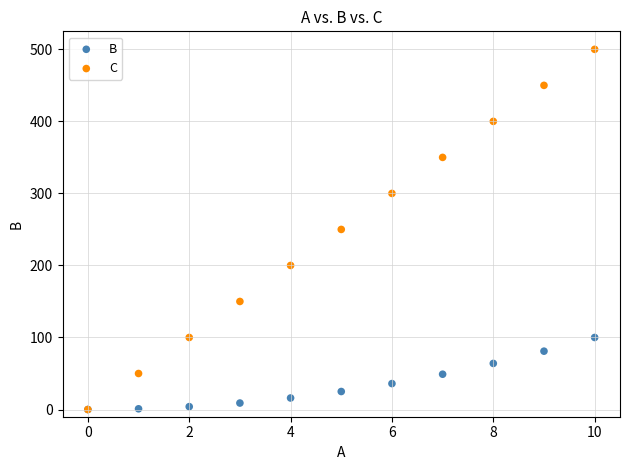

Which series has the widest spread of Y values?

C